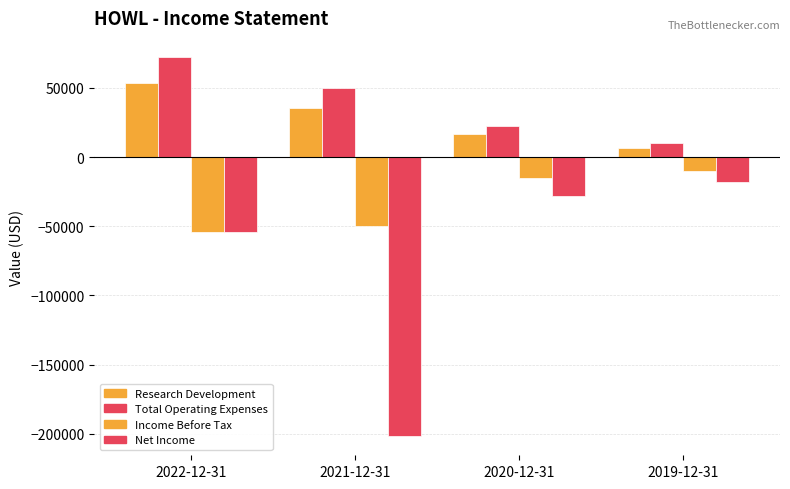

Where does the Total Operating Expenses series first go above 50100?

2022-12-31